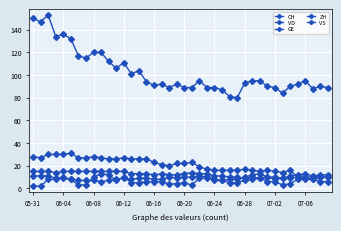

What is the difference between the maximum and minimum values in the VS series?

7